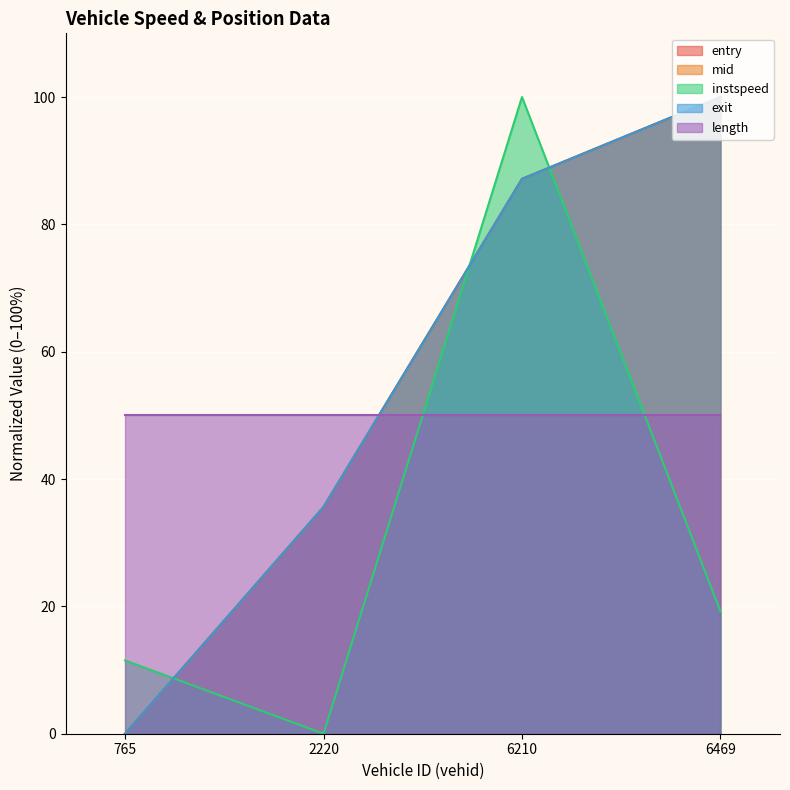

What is the spread (max minus min) of values at 6210?

50.0